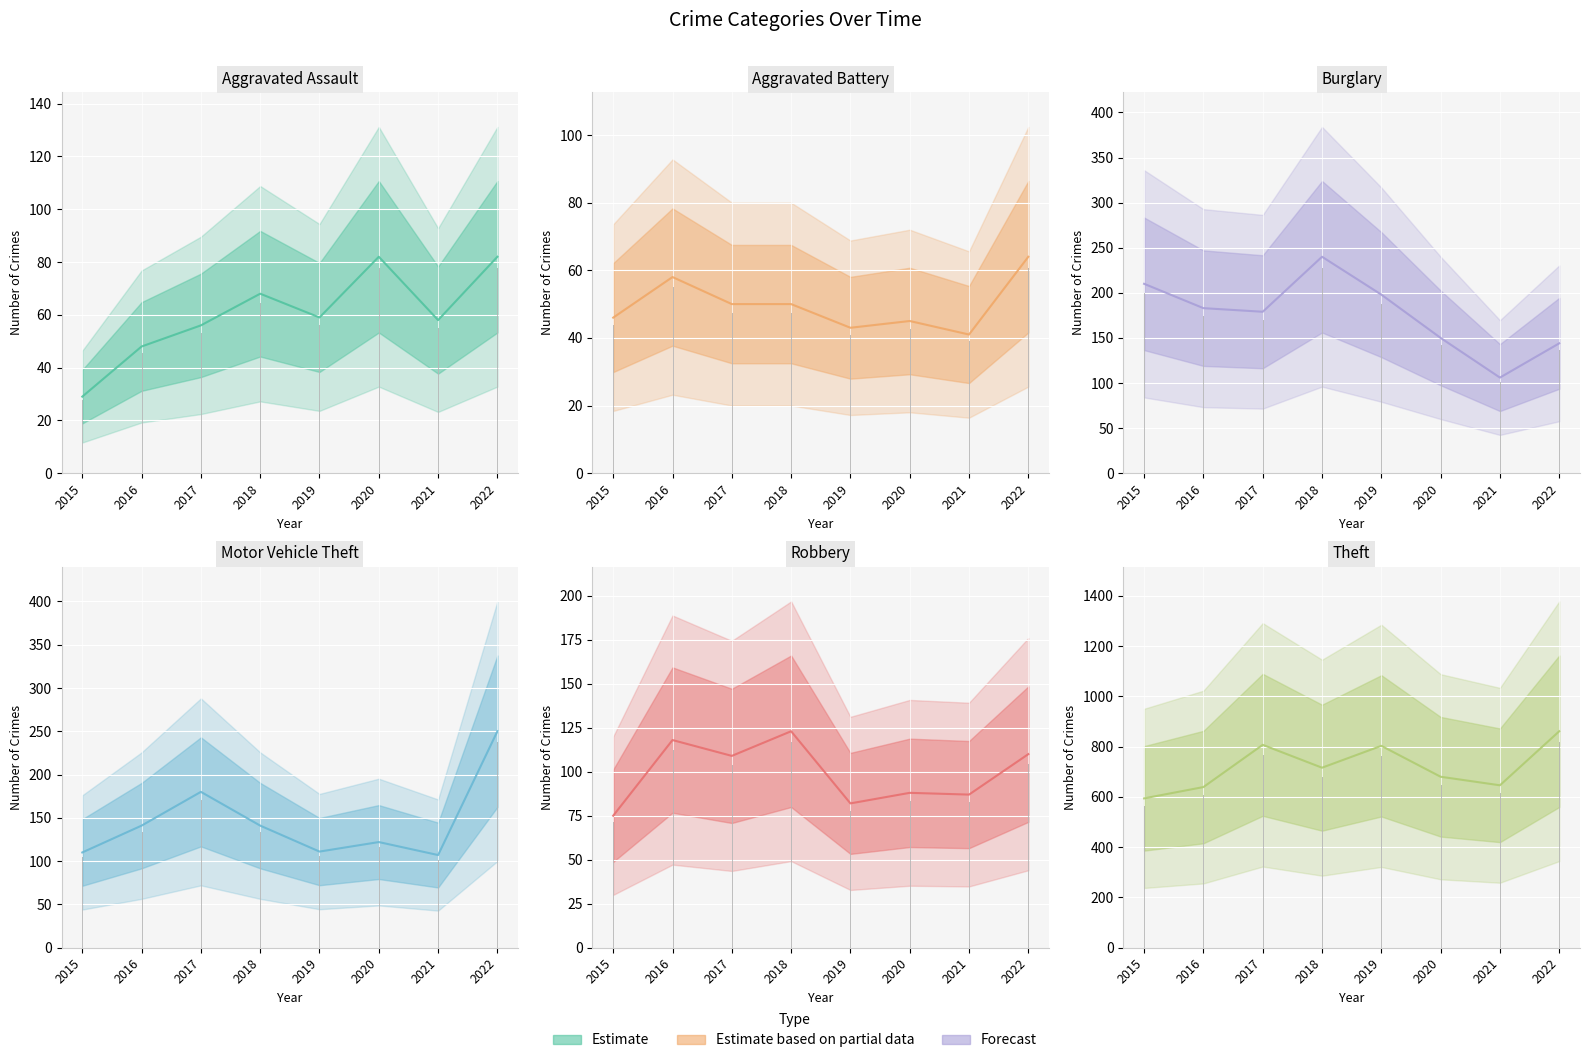

Which category has the highest value in the Aggravated Assault series?

2020